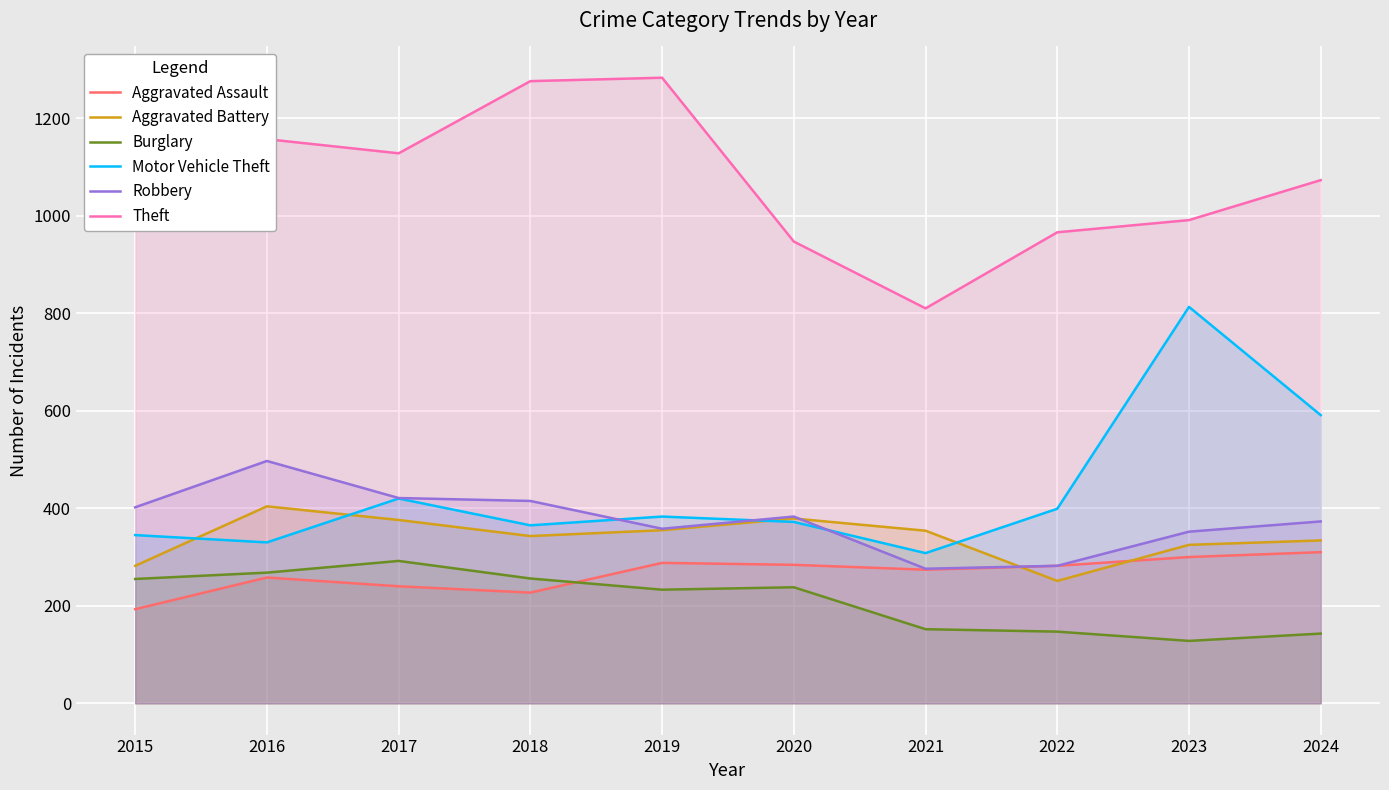

How many values in the Theft series are below 1128?

5